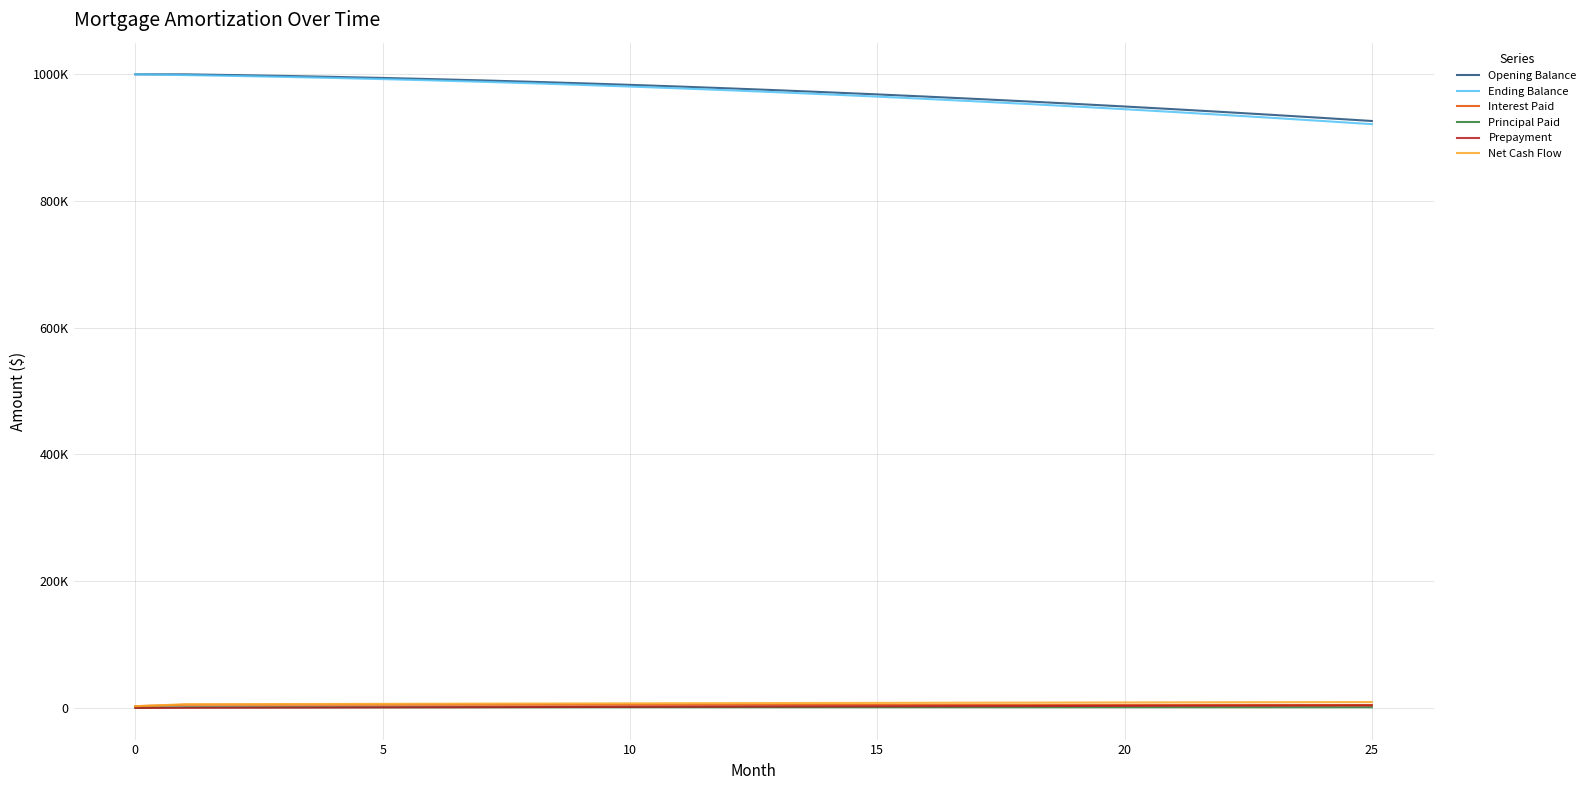

True or false: Prepayment and Opening Balance cross at least once.

False